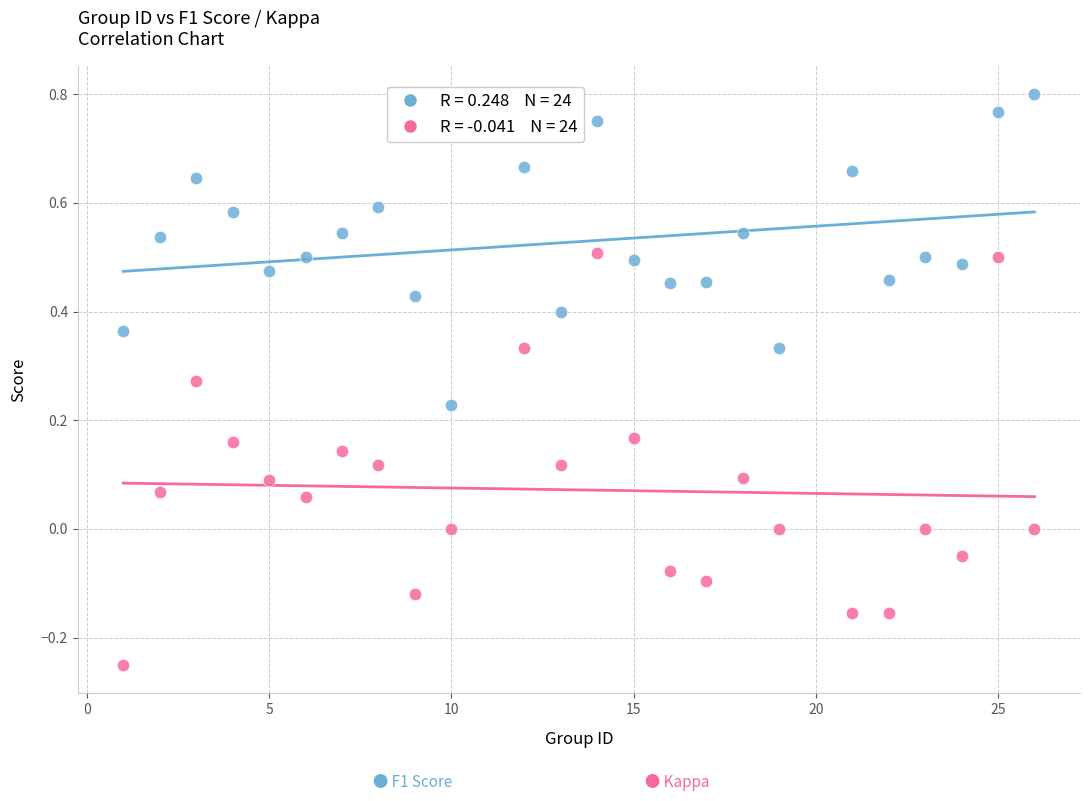

Across all data points, what is the range of X values (max minus min)?

25.0